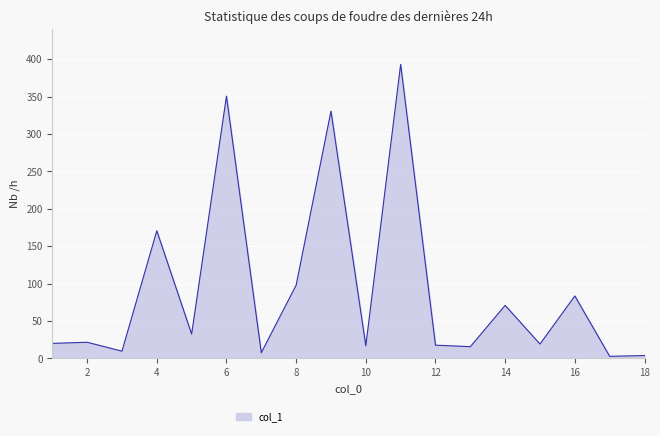

What is the greatest value displayed?

393.1